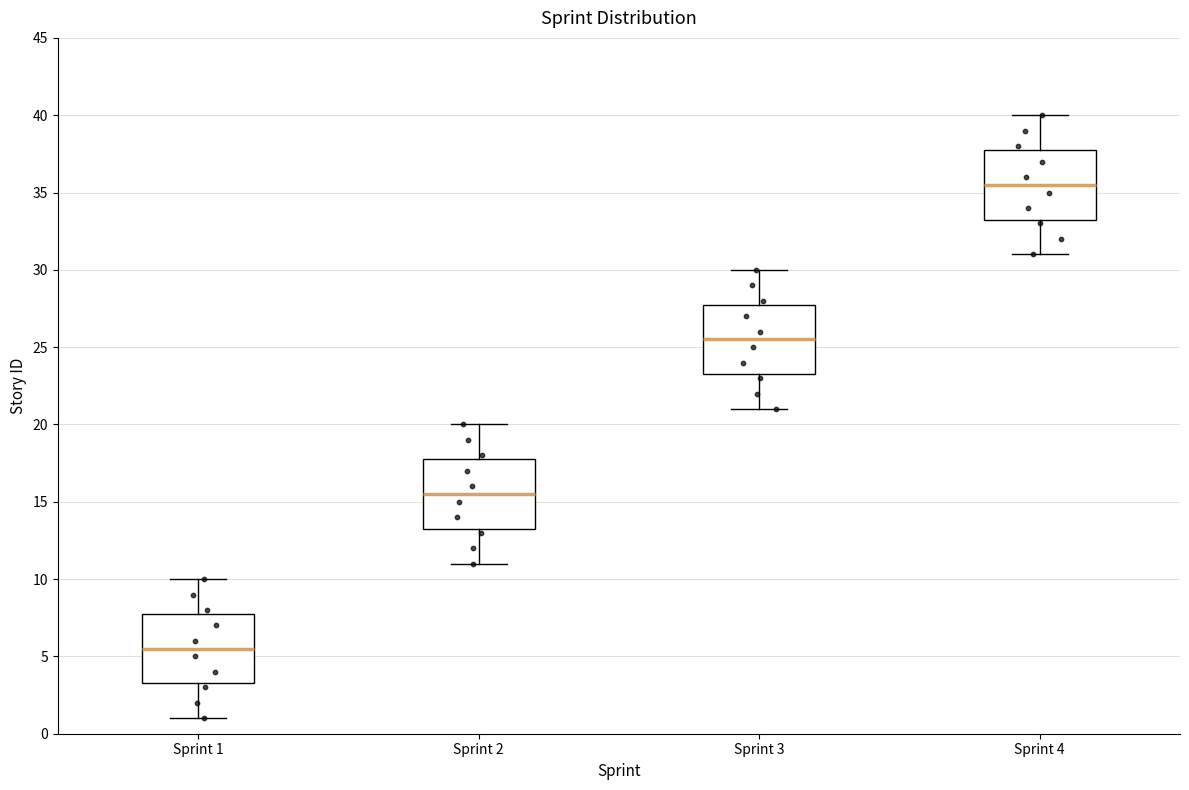

Which box's median line is the lowest?

Sprint 1